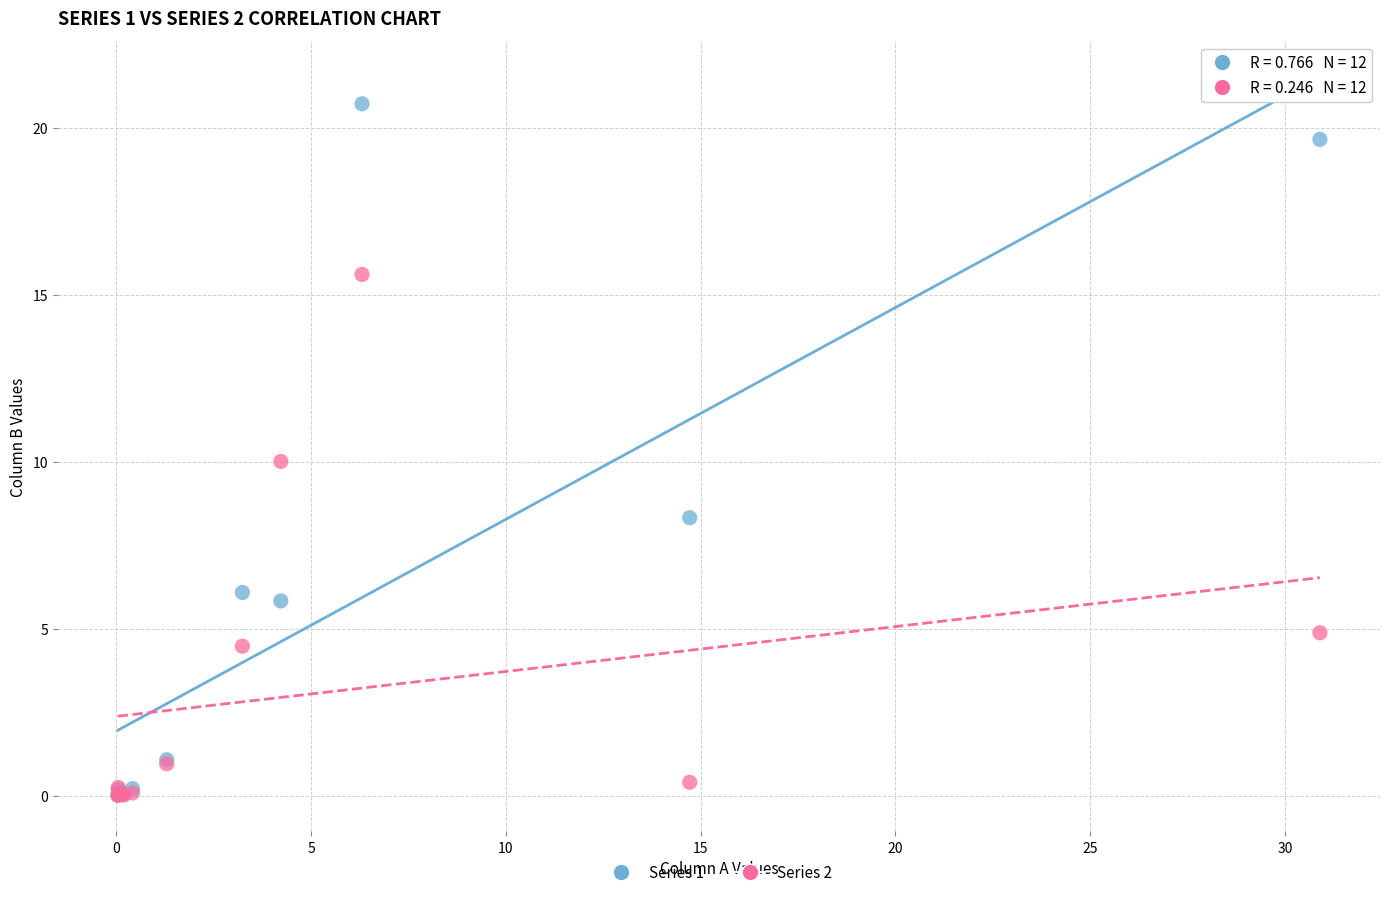

What are all the series names shown in the legend?

Series 1, Series 2